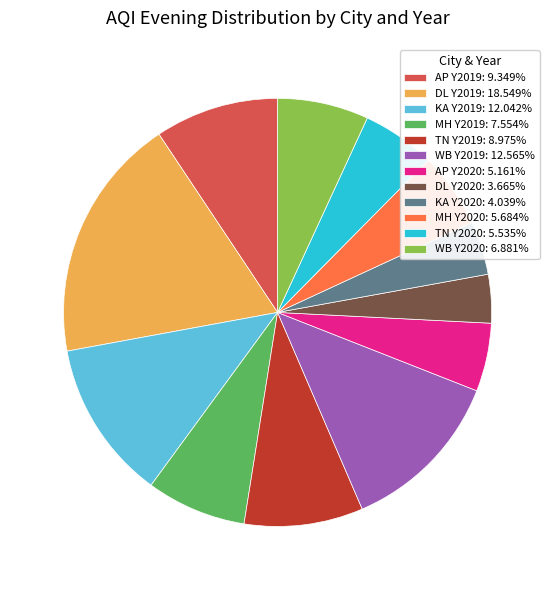

The TN Y2019 slice represents 9% of the pie. True or false?

True